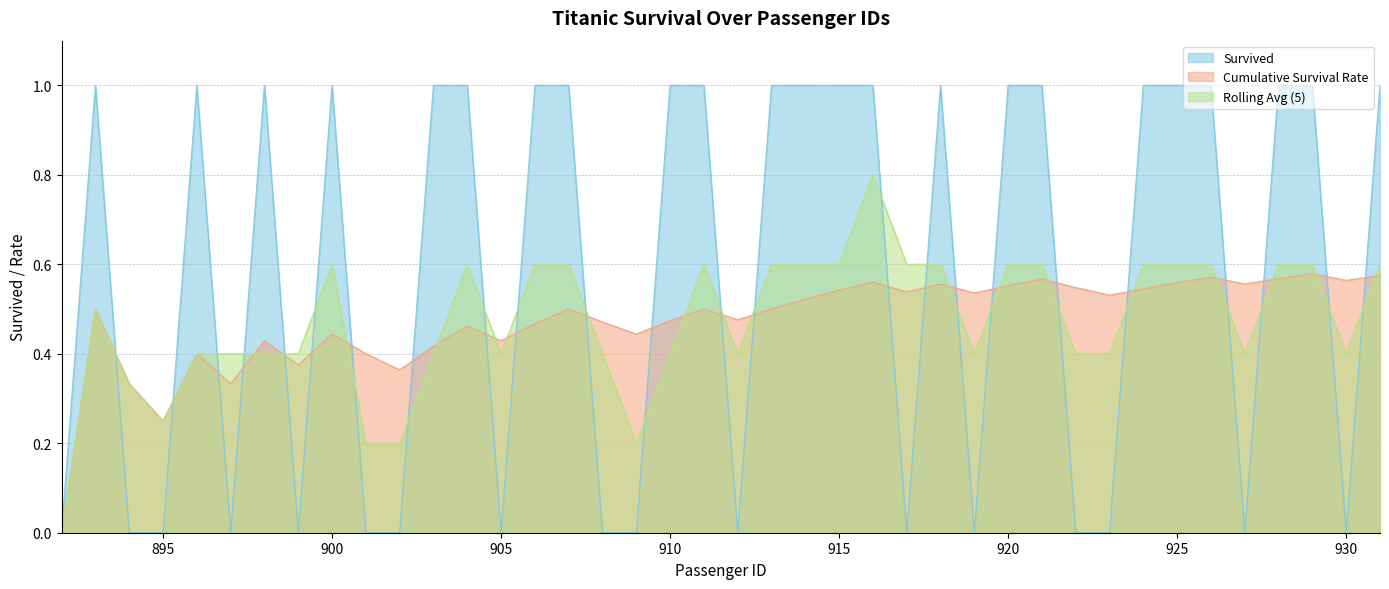

Which series has the widest spread of values?

Survived